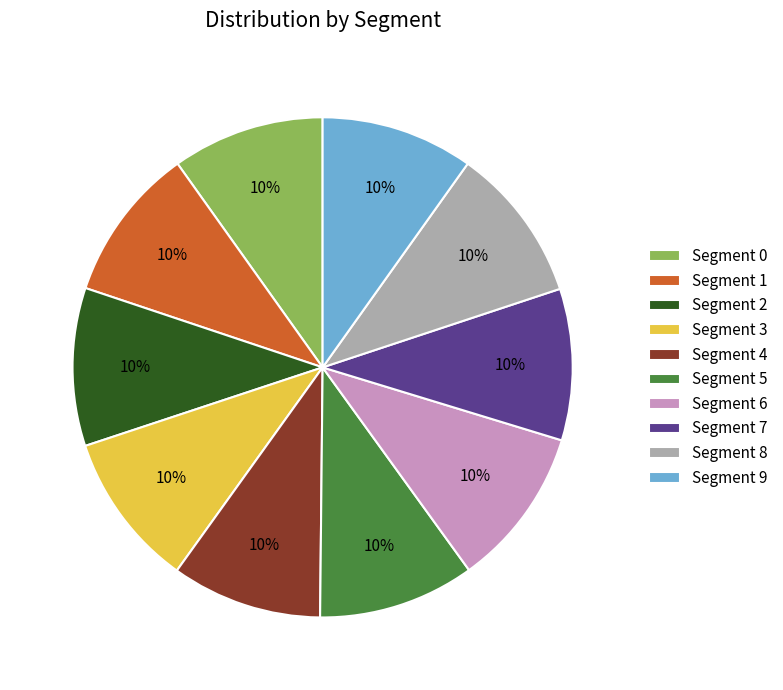

True or false: Segment 7 accounts for 22% of the total.

False